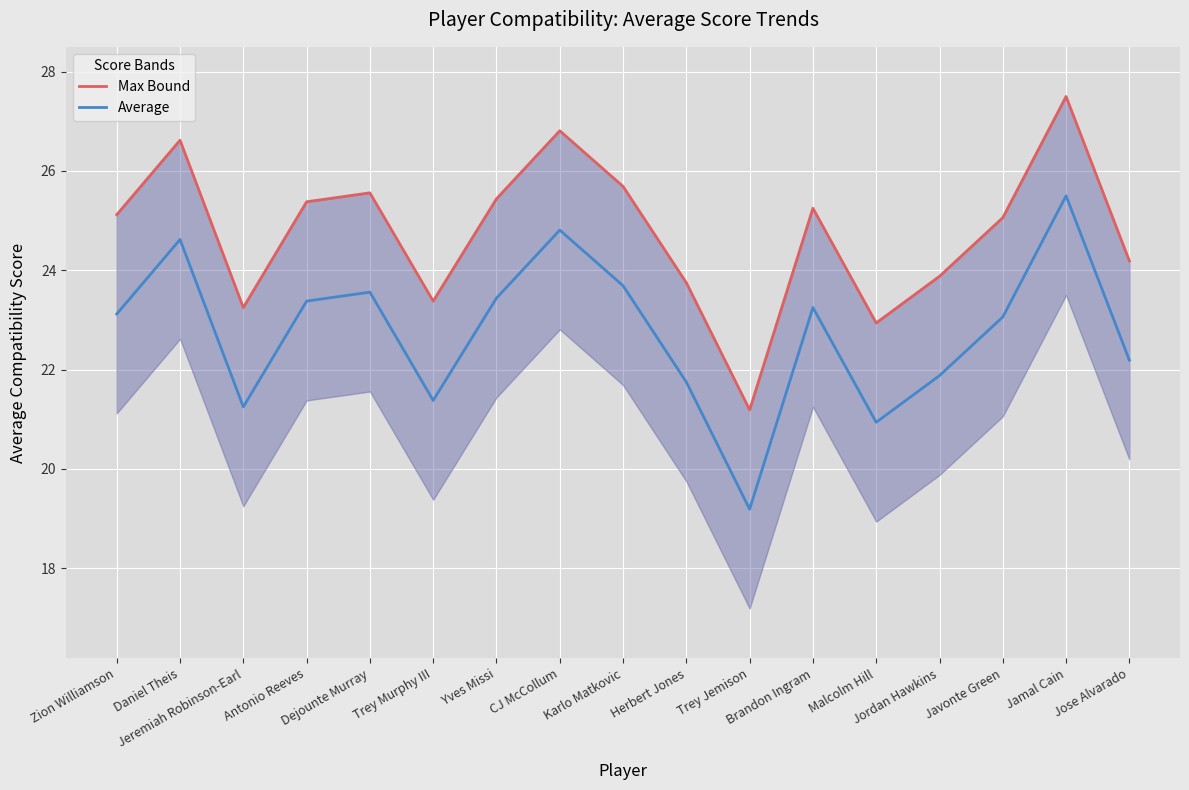

What is the label of the 15th point from the left?

Javonte Green